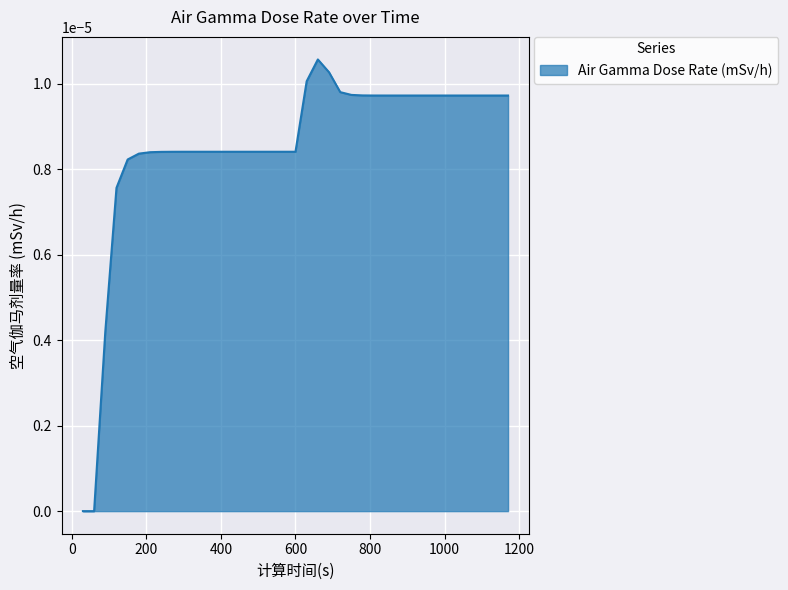

Which category has the lowest value across all series?

30